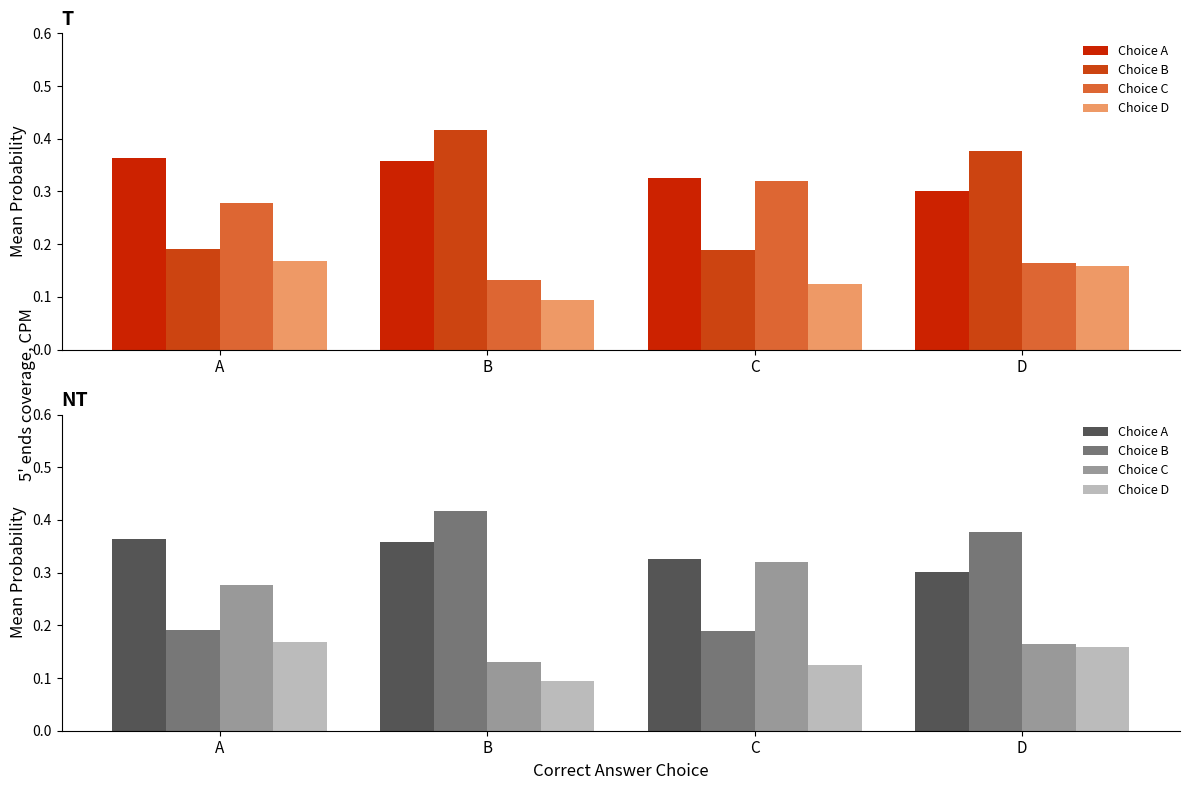

What is the spread (max minus min) of values at B?

0.3